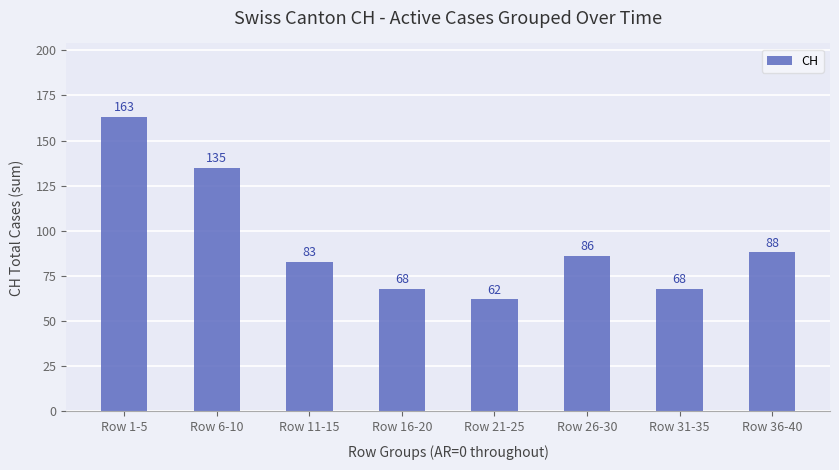

Where does the data first go above 86?

Row 1-5